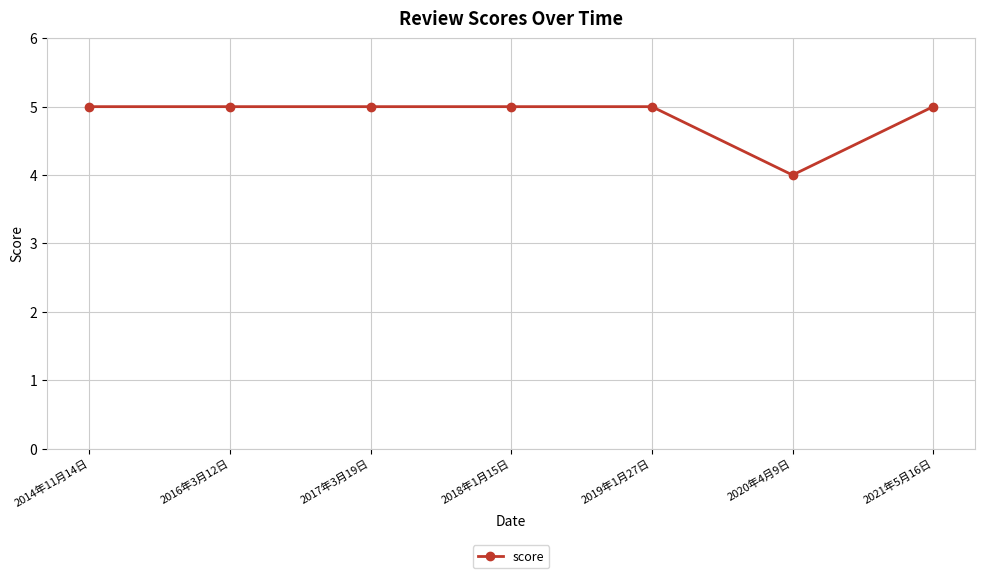

What is the label of the 3rd point from the right?

2019年1月27日